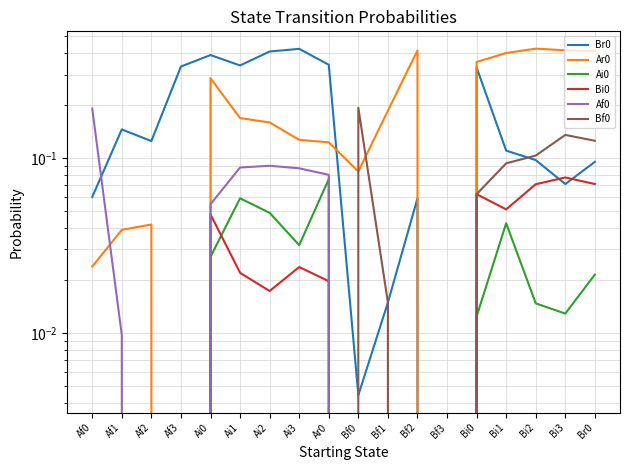

Reading left to right, transcribe all the data shown in this chart.

Br0: Af0=0.1	Af1=0.1	Af2=0.1	Af3=0.3	Ai0=0.4	Ai1=0.3	Ai2=0.4	Ai3=0.4	Ar0=0.3	Bf0=0.0	Bf1=0.0	Bf2=0.1	Bf3=0.0	Bi0=0.3	Bi1=0.1	Bi2=0.1	Bi3=0.1	Br0=0.1
Ar0: Af0=0.0	Af1=0.0	Af2=0.0	Af3=0.0	Ai0=0.3	Ai1=0.2	Ai2=0.2	Ai3=0.1	Ar0=0.1	Bf0=0.1	Bf1=0.2	Bf2=0.4	Bf3=0.0	Bi0=0.4	Bi1=0.4	Bi2=0.4	Bi3=0.4	Br0=0.4
Ai0: Af0=0.0	Af1=0.0	Af2=0.0	Af3=0.0	Ai0=0.0	Ai1=0.1	Ai2=0.0	Ai3=0.0	Ar0=0.1	Bf0=0.0	Bf1=0.0	Bf2=0.0	Bf3=0.0	Bi0=0.0	Bi1=0.0	Bi2=0.0	Bi3=0.0	Br0=0.0
Bi0: Af0=0.0	Af1=0.0	Af2=0.0	Af3=0.0	Ai0=0.0	Ai1=0.0	Ai2=0.0	Ai3=0.0	Ar0=0.0	Bf0=0.0	Bf1=0.0	Bf2=0.0	Bf3=0.0	Bi0=0.1	Bi1=0.1	Bi2=0.1	Bi3=0.1	Br0=0.1
Af0: Af0=0.2	Af1=0.0	Af2=0.0	Af3=0.0	Ai0=0.1	Ai1=0.1	Ai2=0.1	Ai3=0.1	Ar0=0.1	Bf0=0.0	Bf1=0.0	Bf2=0.0	Bf3=0.0	Bi0=0.0	Bi1=0.0	Bi2=0.0	Bi3=0.0	Br0=0.0
Bf0: Af0=0.0	Af1=0.0	Af2=0.0	Af3=0.0	Ai0=0.0	Ai1=0.0	Ai2=0.0	Ai3=0.0	Ar0=0.0	Bf0=0.2	Bf1=0.0	Bf2=0.0	Bf3=0.0	Bi0=0.1	Bi1=0.1	Bi2=0.1	Bi3=0.1	Br0=0.1